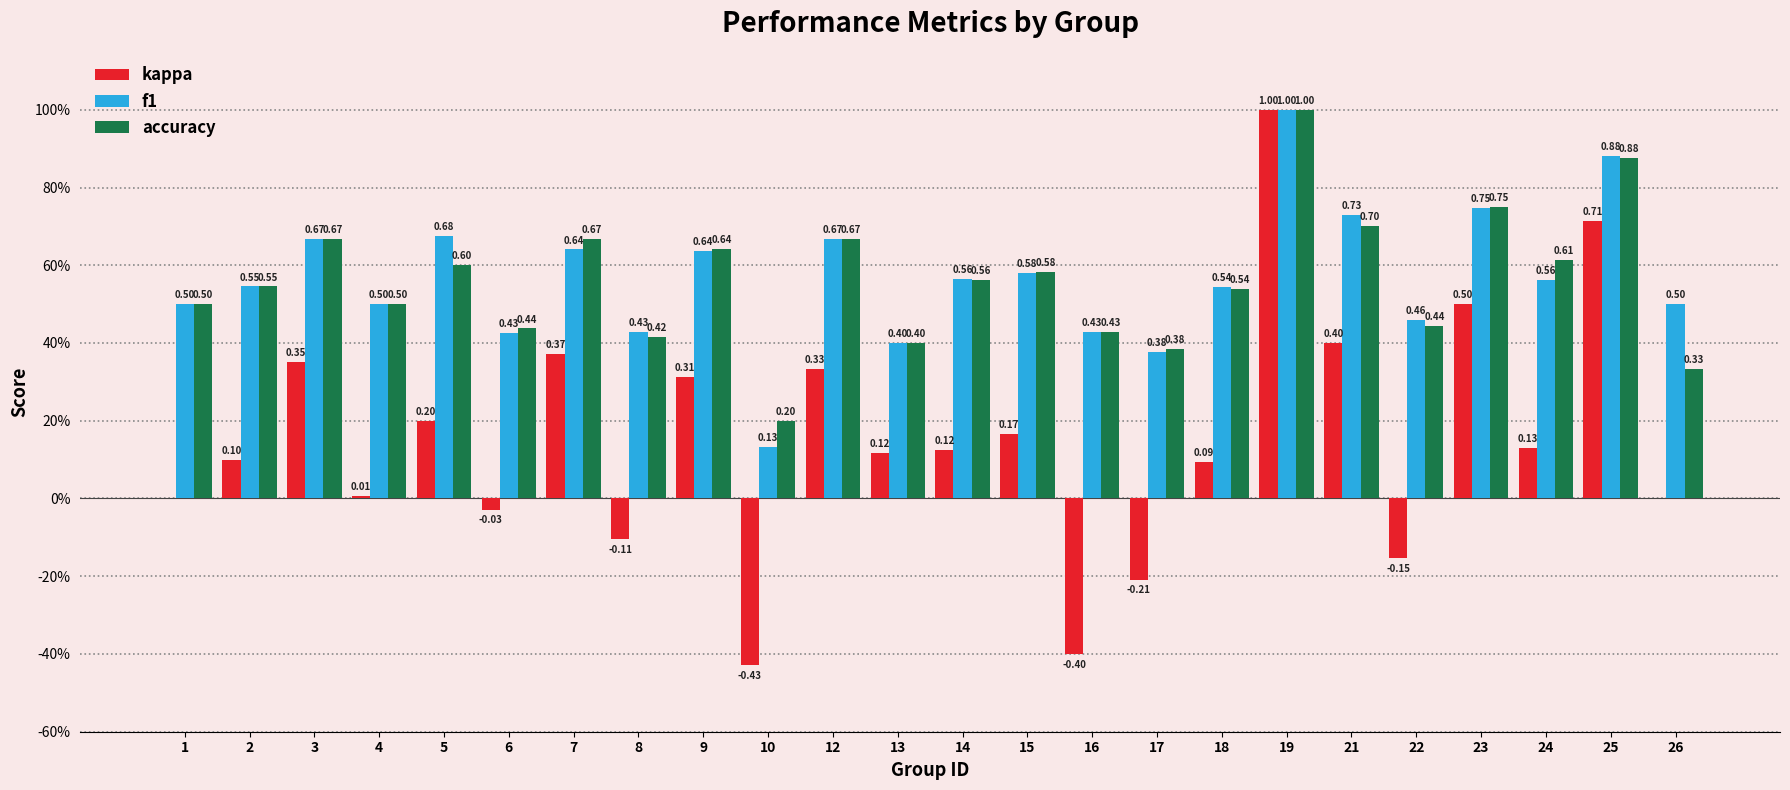

Between 9 and 24, which series saw the biggest shift?

kappa